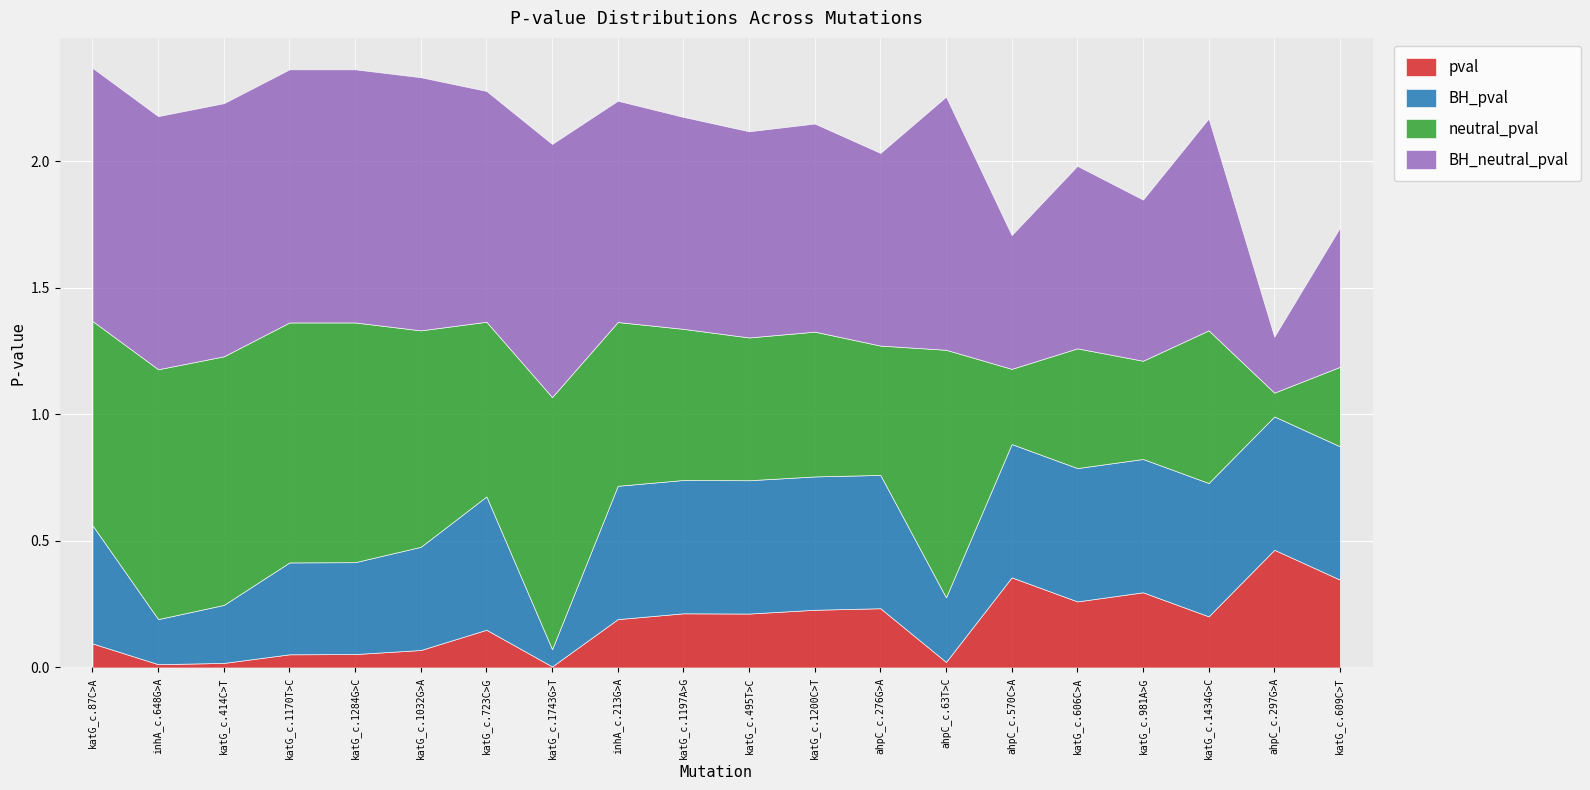

What is the maximum value for BH_neutral_pval?

1.0